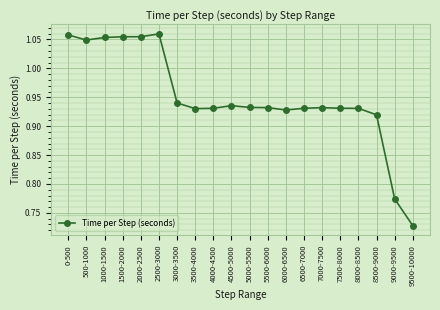

At which category does the chart reach its minimum across all series?

9500-10000